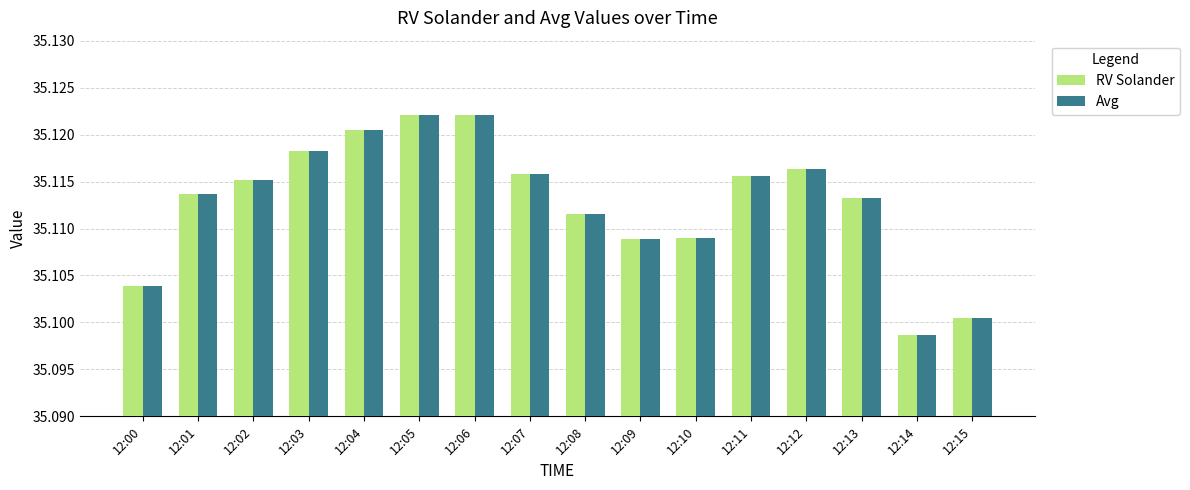

What is the total value across all series at 12:12?

70.2